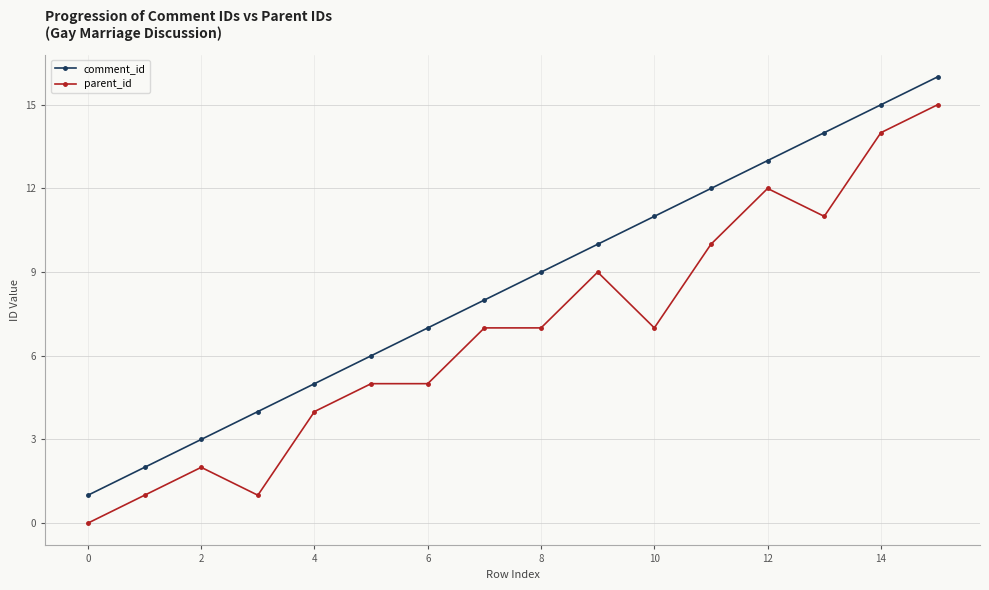

True or false: comment_id has more than 2 points higher than both neighbors.

False